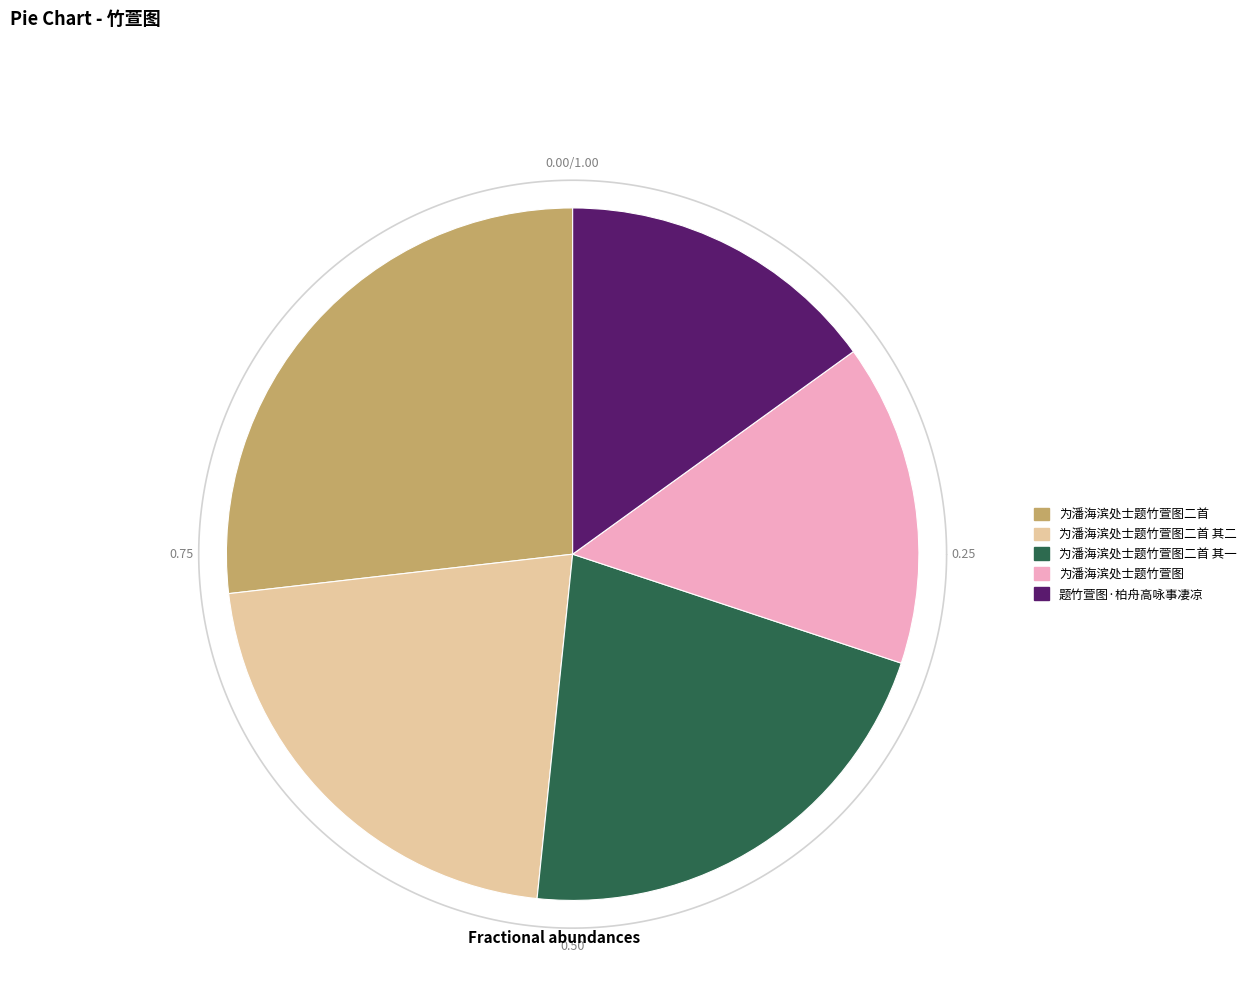

What percentage is the 题竹萱图·柏舟高咏事凄凉 slice, to the nearest percent?

15%